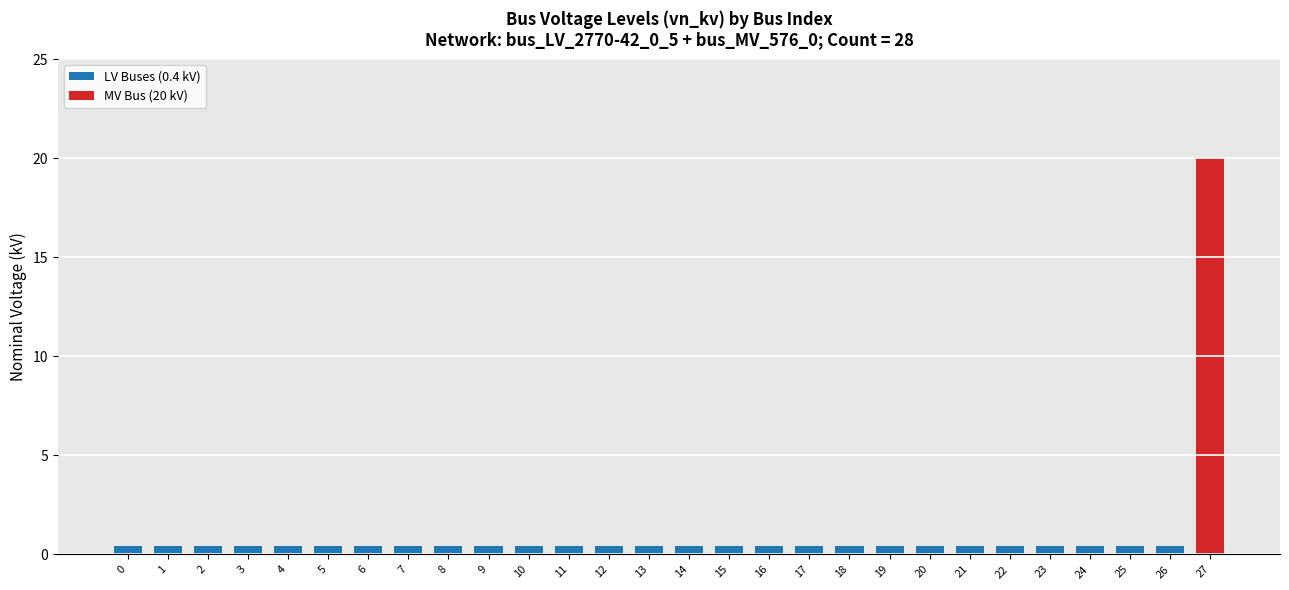

What is the minimum value shown in the chart?

0.4